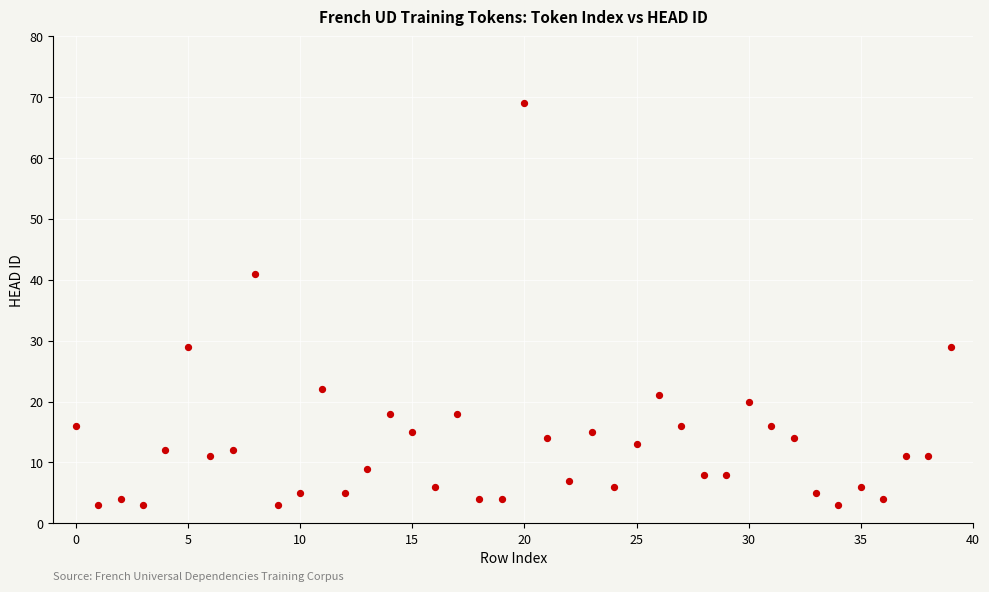

What Y value in the scatter plot is closest to 36?

41